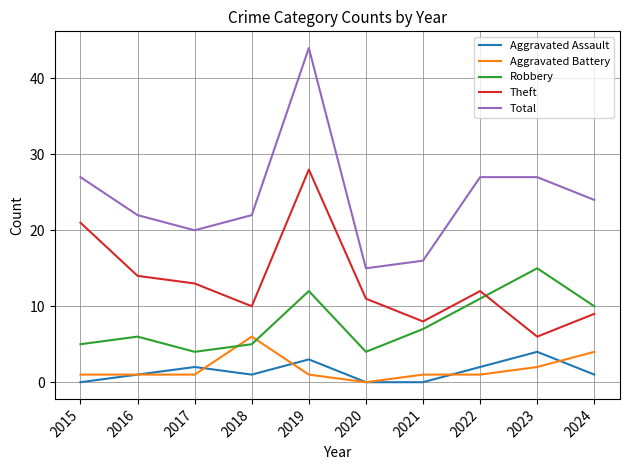

What is the maximum value shown in the chart?

44